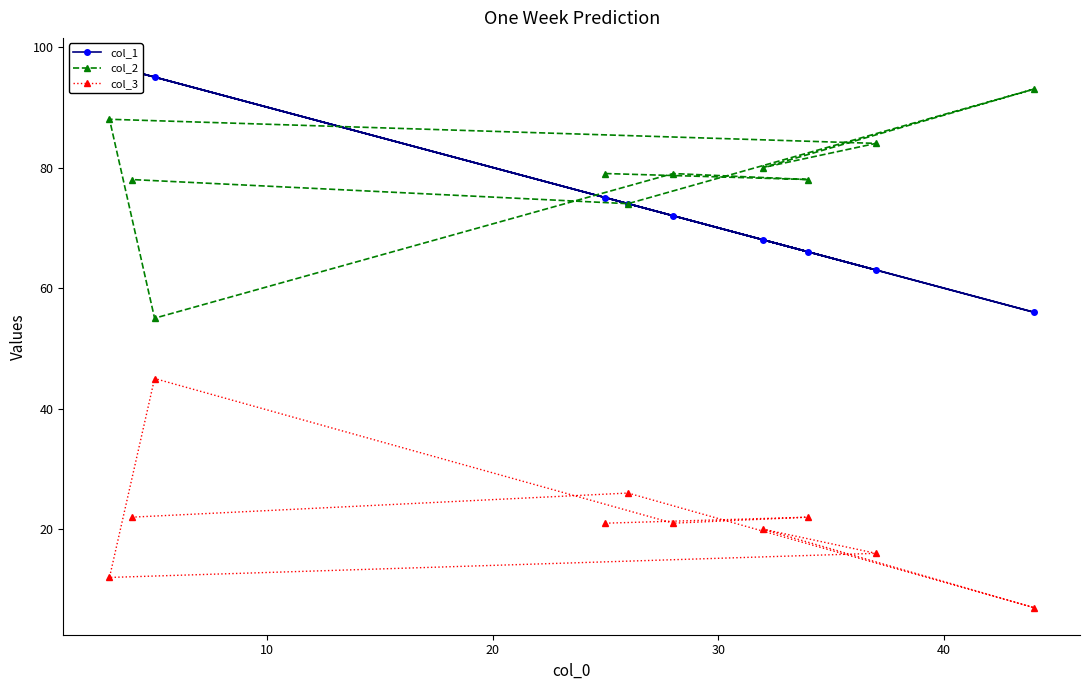

What is the value of the col_3 point at the 1st from the left?

12